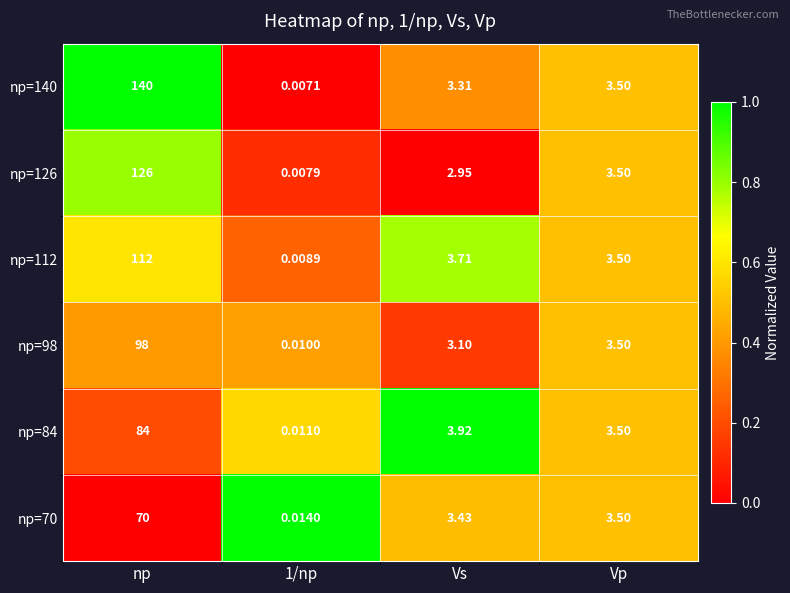

At how many categories does at least one series exceed 0?

4